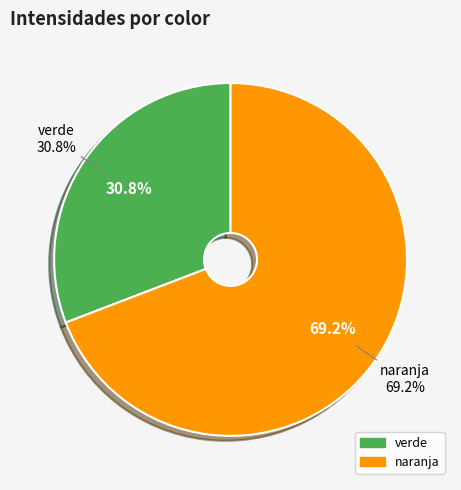

To the nearest percent, what is the combined percentage of verde and naranja?

100%